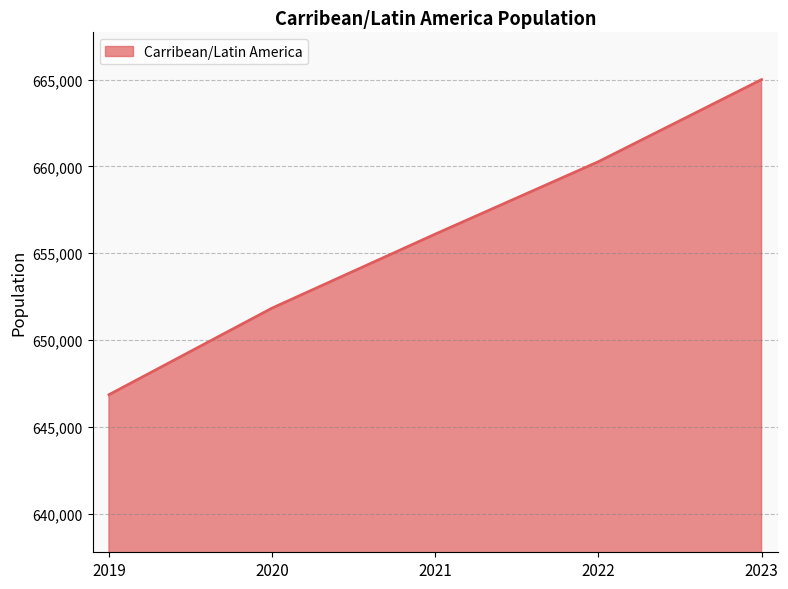

The chart shows a value of 427901.1 at 2019. True or false?

False